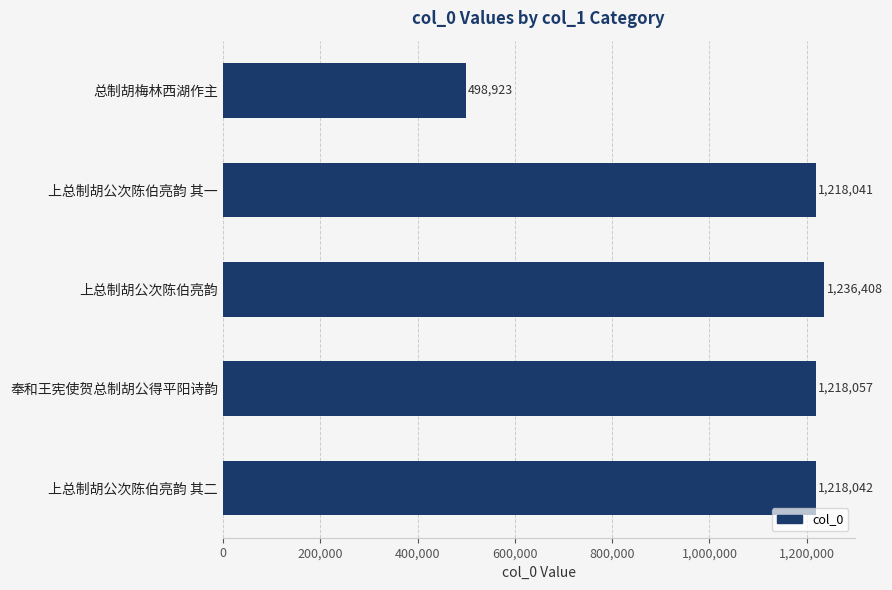

What is the value of the 3rd bar from the top?

1236408